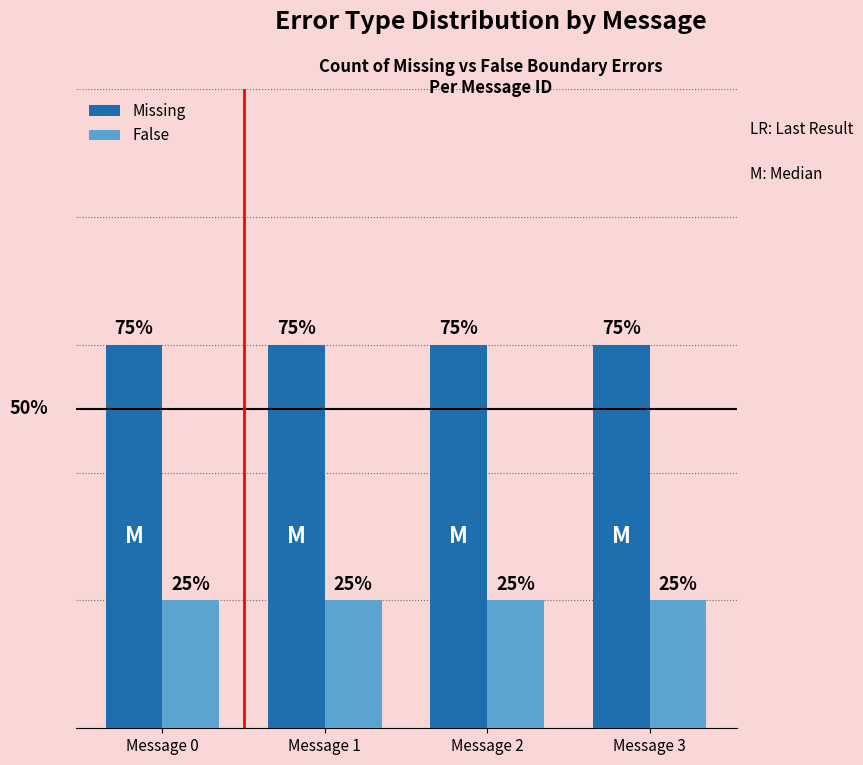

What is the value of the False bar at the 4th from the left?

1